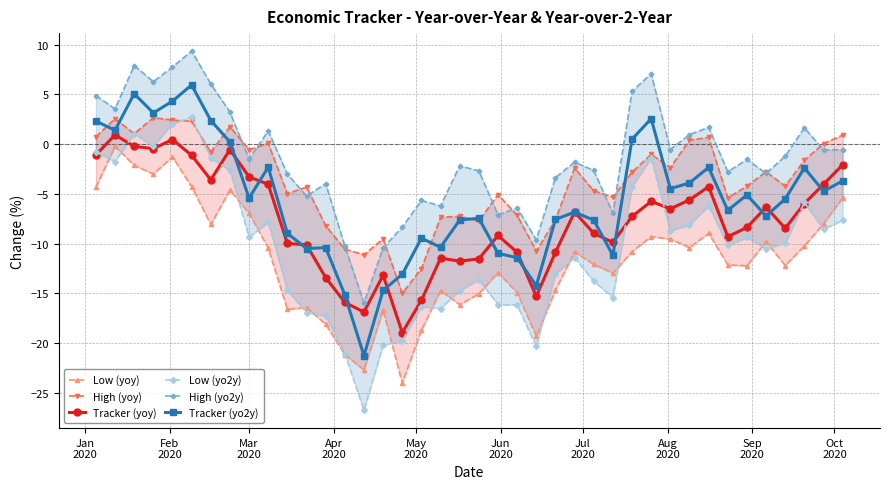

What is the value of the Low (yoy) point at the 19th from the left?

-14.7